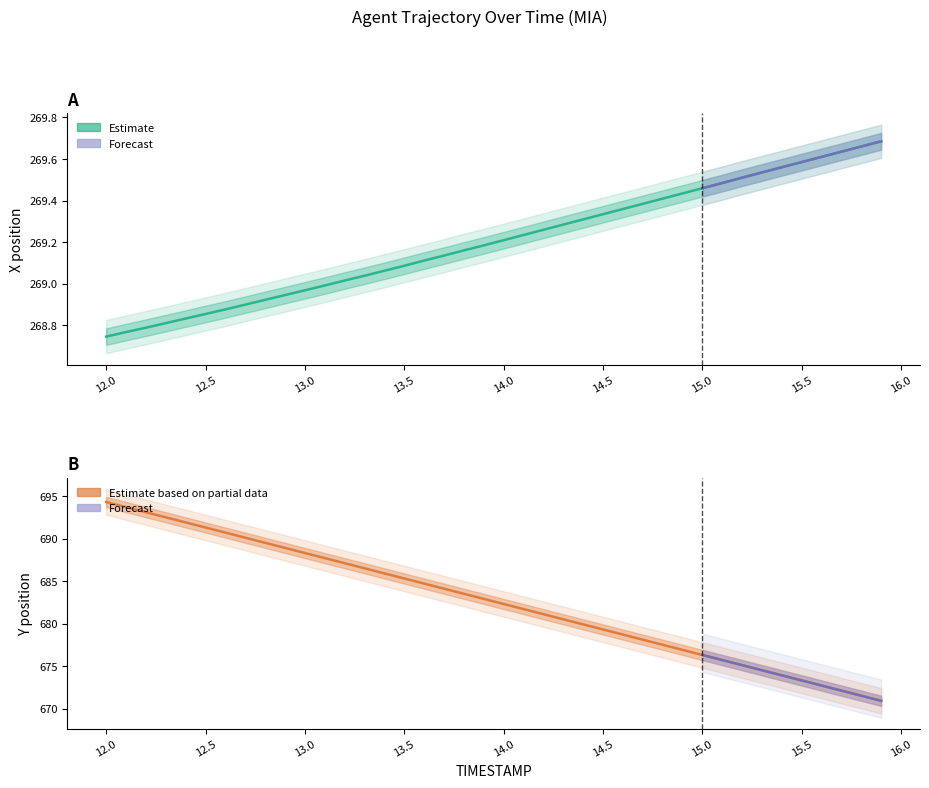

Reading left to right, extract all data points from this chart.

X: 268.7	268.8	268.8	268.8	268.8	268.9	268.9	268.9	268.9	268.9	269.0	269.0	269.0	269.0	269.1	269.1	269.1	269.1	269.2	269.2	269.2	269.2	269.3	269.3	269.3	269.3	269.4	269.4	269.4	269.4	269.5	269.5	269.5	269.5	269.6	269.6	269.6	269.6	269.7	269.7
Y: 694.3	693.7	693.1	692.5	691.9	691.3	690.7	690.1	689.5	688.9	688.3	687.7	687.1	686.5	685.9	685.3	684.7	684.1	683.5	682.9	682.3	681.7	681.1	680.5	679.9	679.3	678.7	678.1	677.5	676.9	676.3	675.7	675.1	674.5	673.9	673.3	672.7	672.1	671.5	670.9